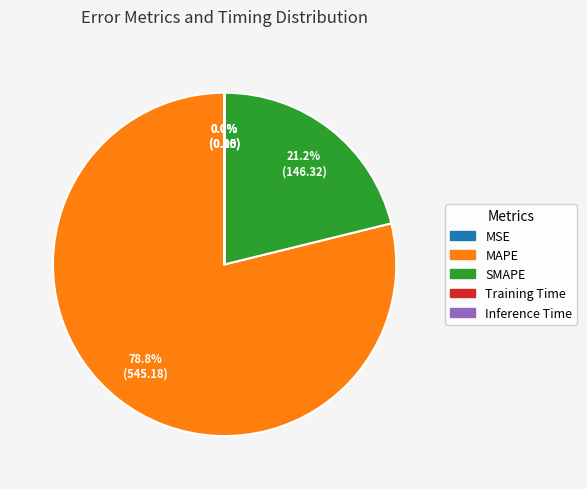

What portion of the pie excludes MAPE?

21.2%